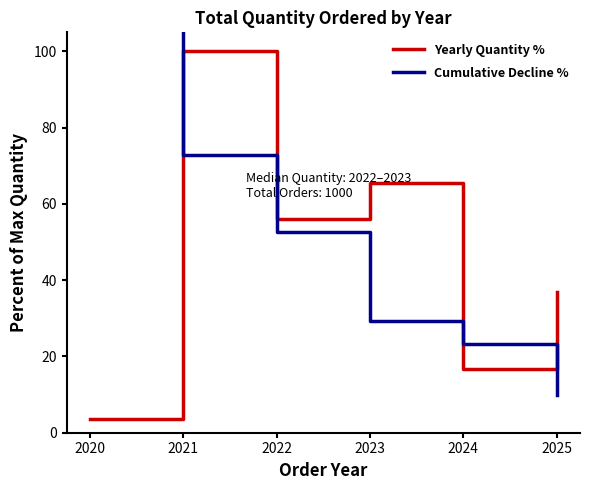

How many lines are shown in the chart?

2